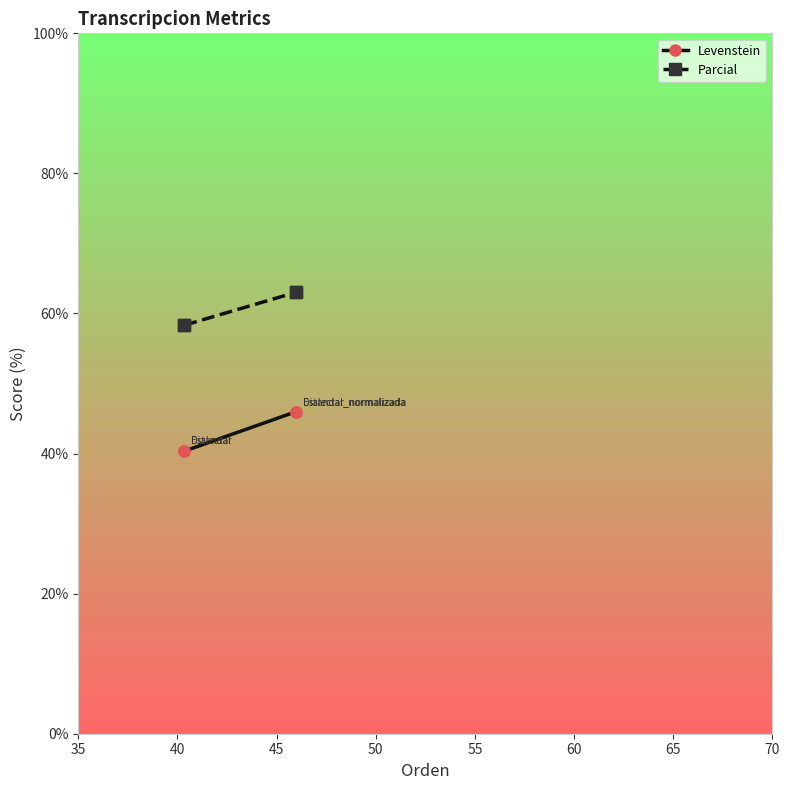

True or false: Parcial and Levenstein intersect in this chart.

False